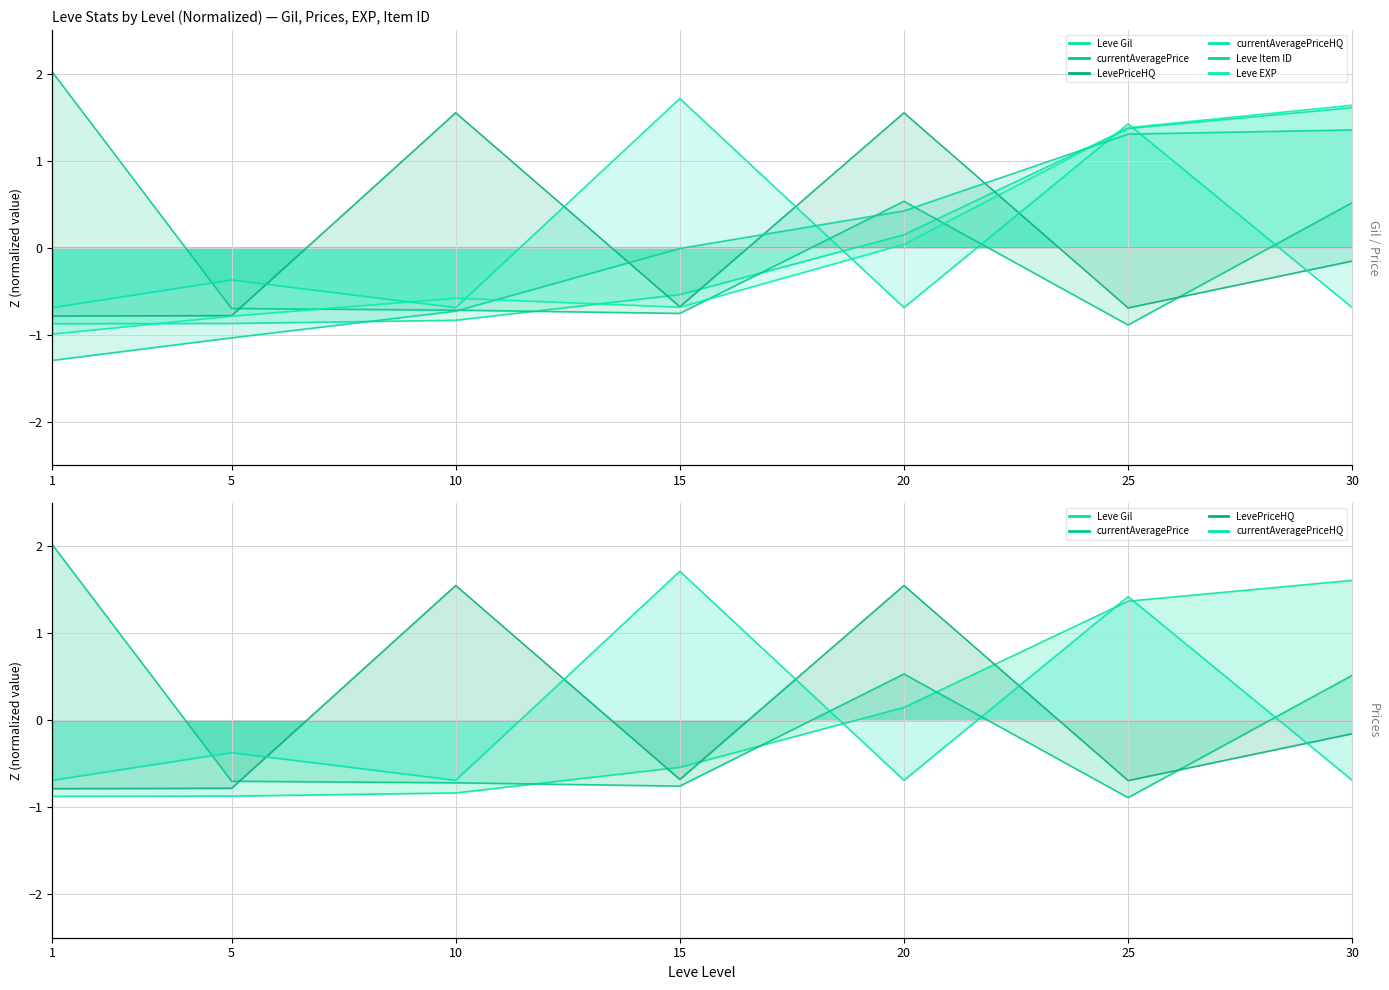

What is the total value across all series at 20?

2.0